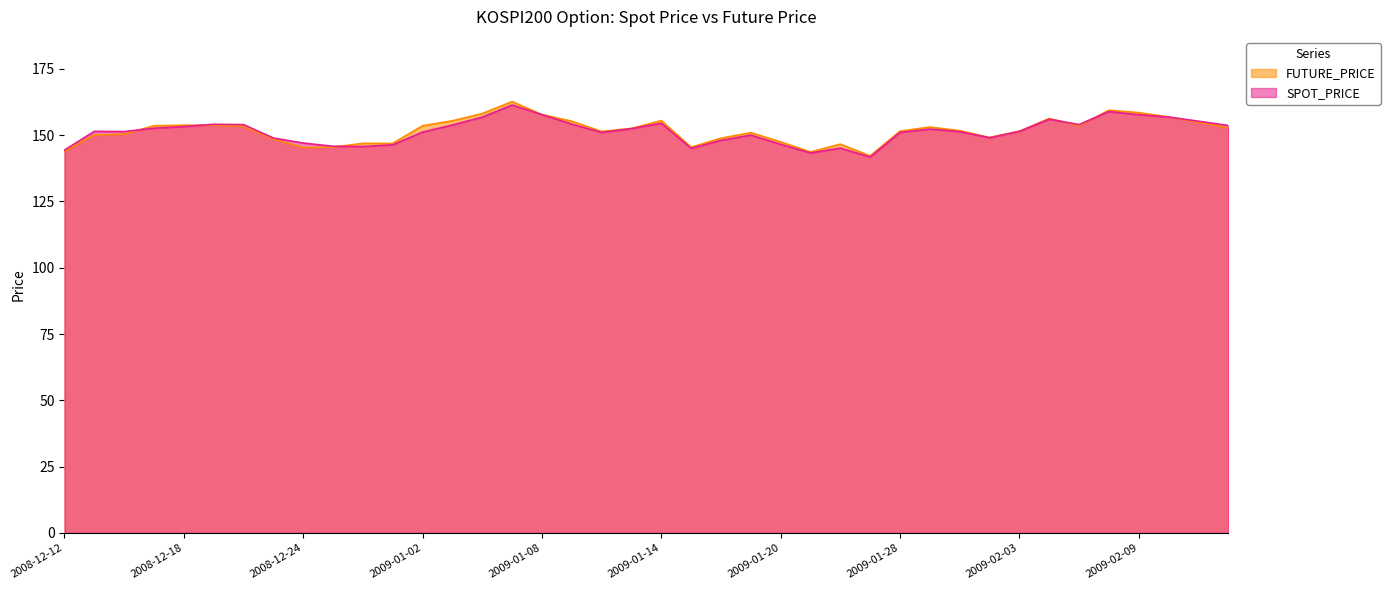

What is the value of the FUTURE_PRICE point at the 28th from the left?

142.2